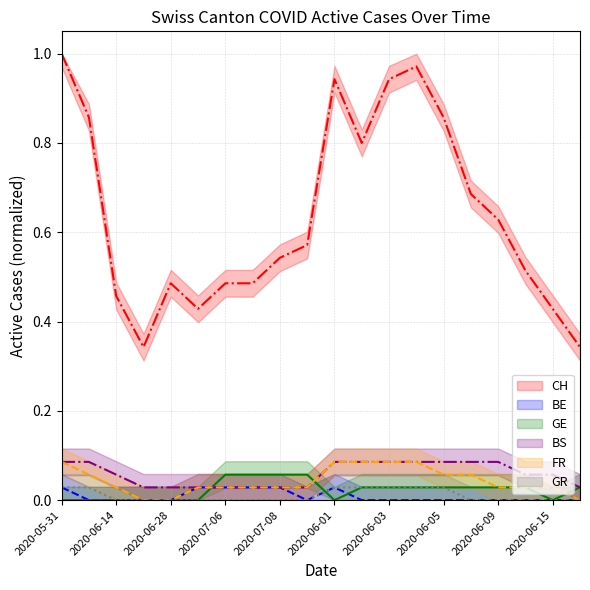

Does the chart display data point markers on the line(s)?

No